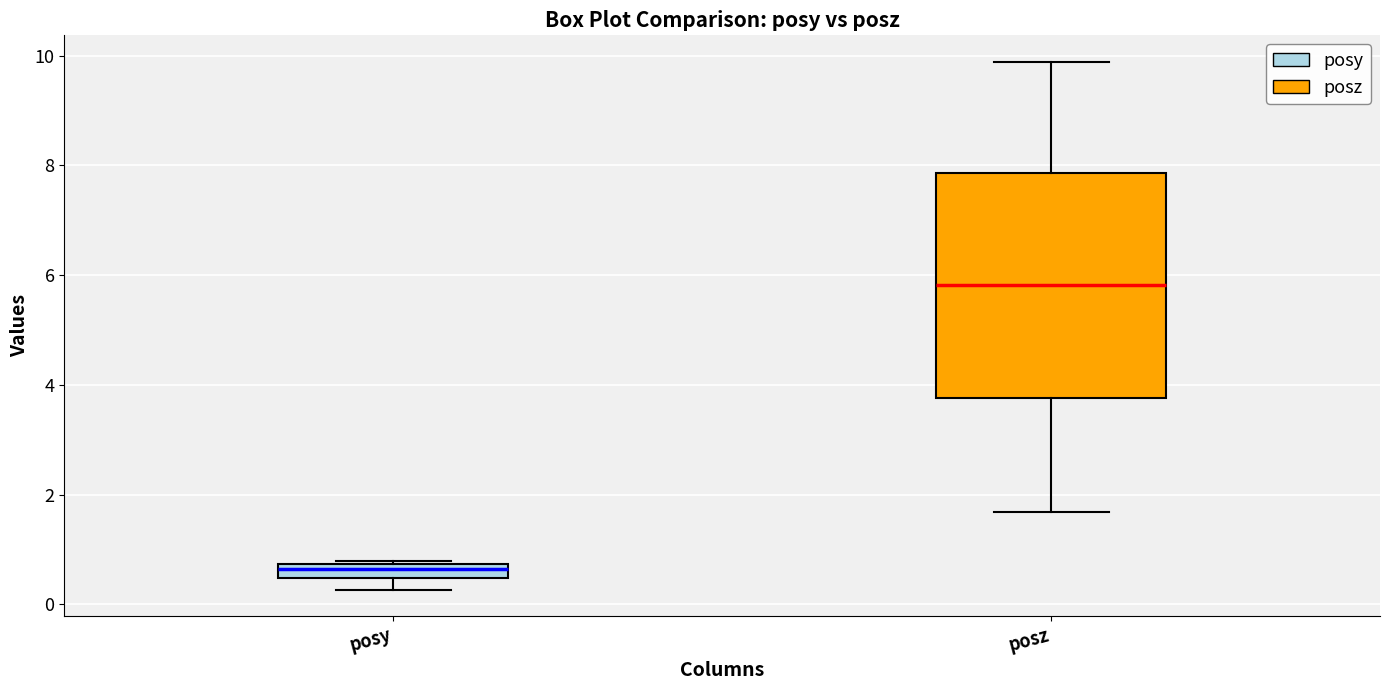

Comparing the boxes themselves (not the whiskers), which one is the tallest?

posz